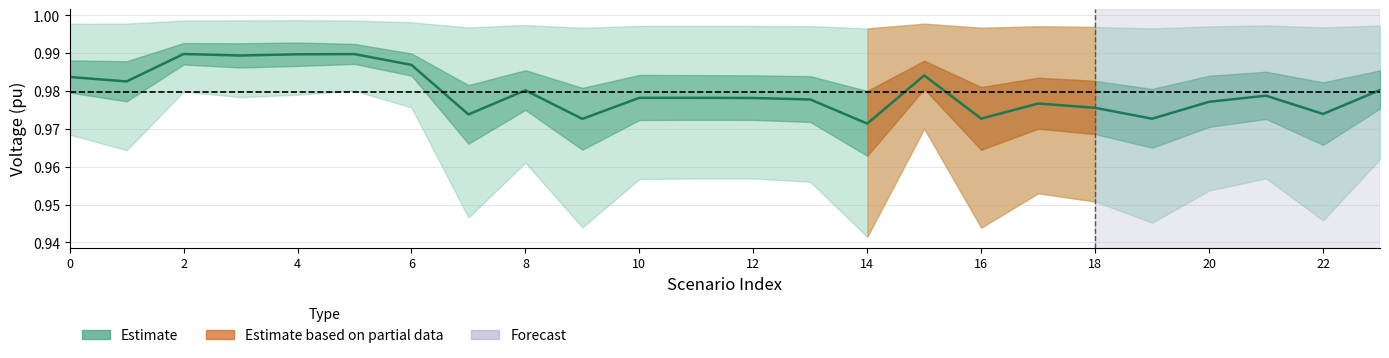

Reading left to right, what are all the values shown in this chart?

1.0	1.0	1.0	1.0	1.0	1.0	1.0	1.0	1.0	1.0	1.0	1.0	1.0	1.0	1.0	1.0	1.0	1.0	1.0	1.0	1.0	1.0	1.0	1.0